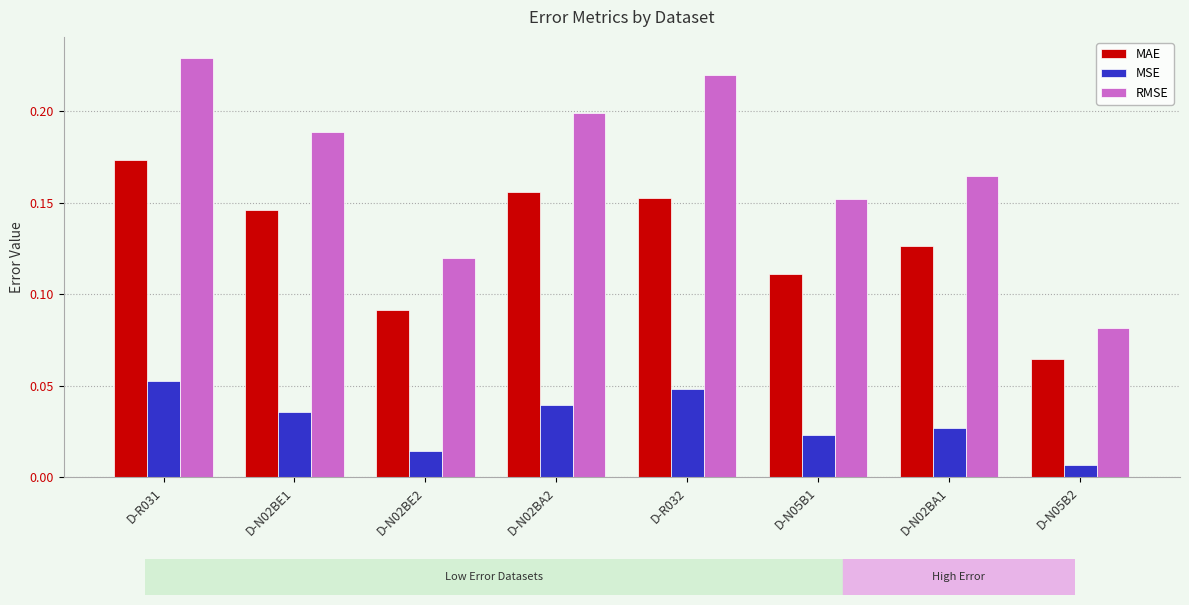

What is the label of the 7th bar from the left?

D-N02BA1